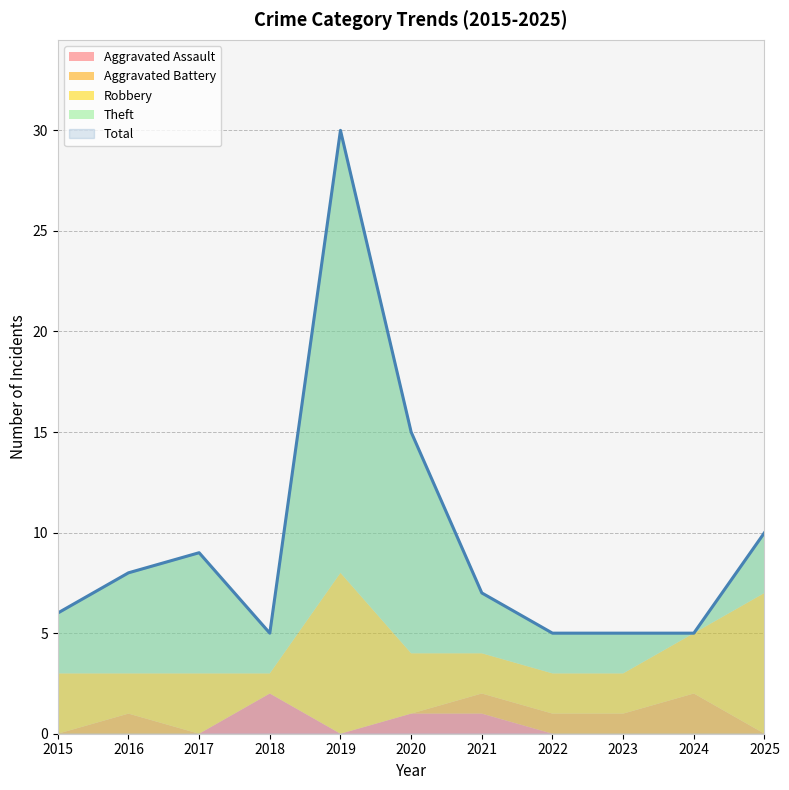

What are all the series names shown in the legend?

Aggravated Assault, Aggravated Battery, Robbery, Theft, Total